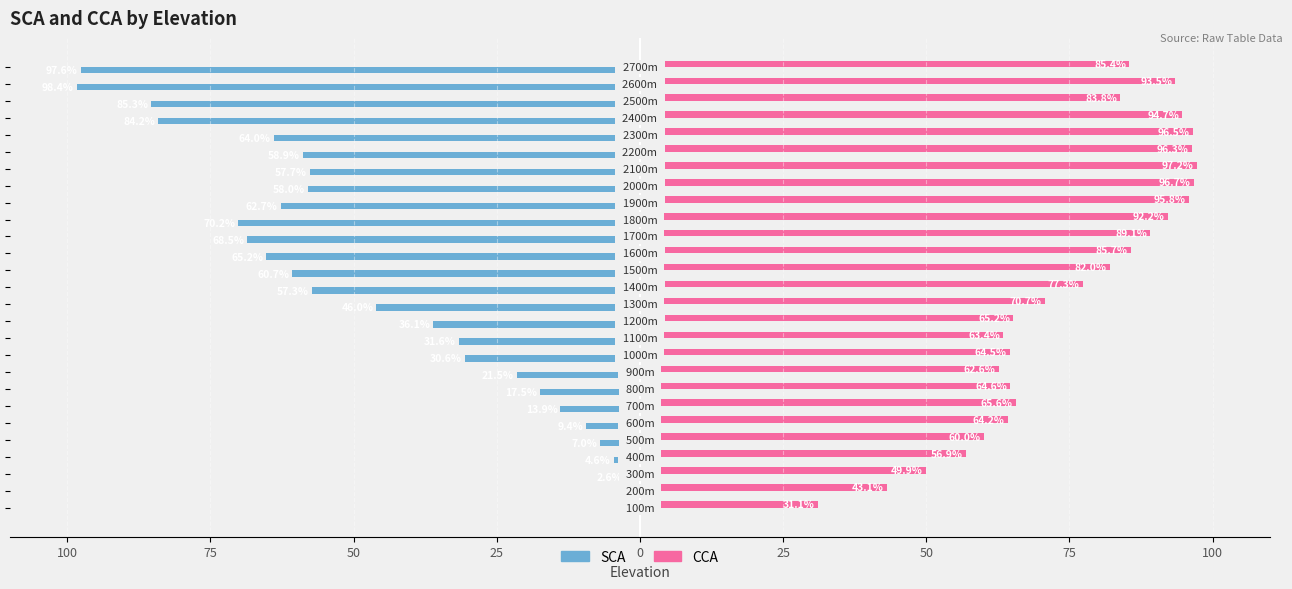

What are all the series names shown in the legend?

SCA, CCA